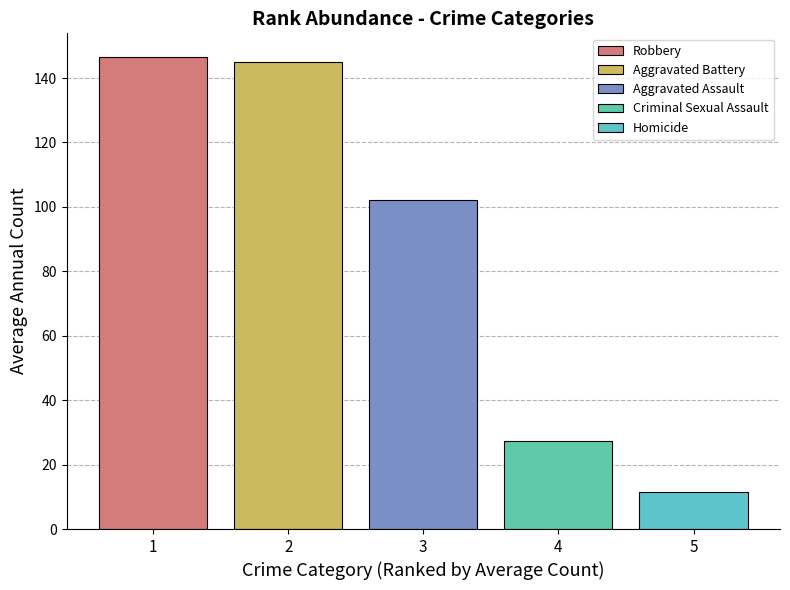

What is the approximate value at 4?

27.4